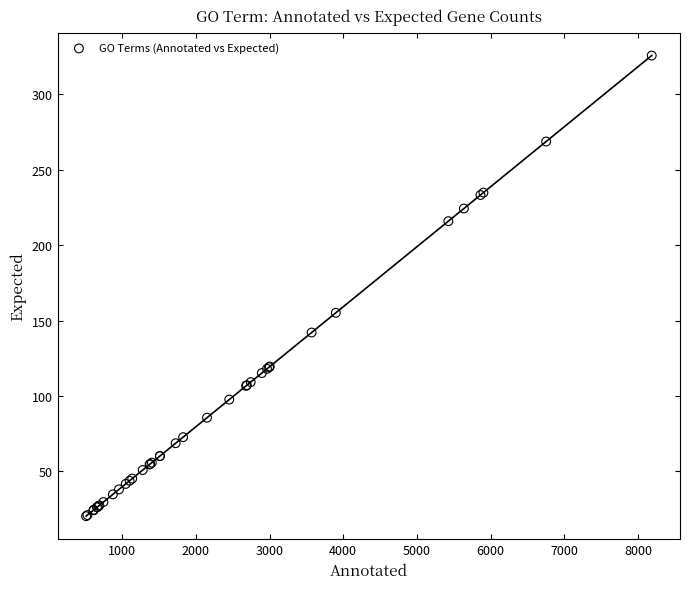

What Y value in the scatter plot is closest to 172?

155.1